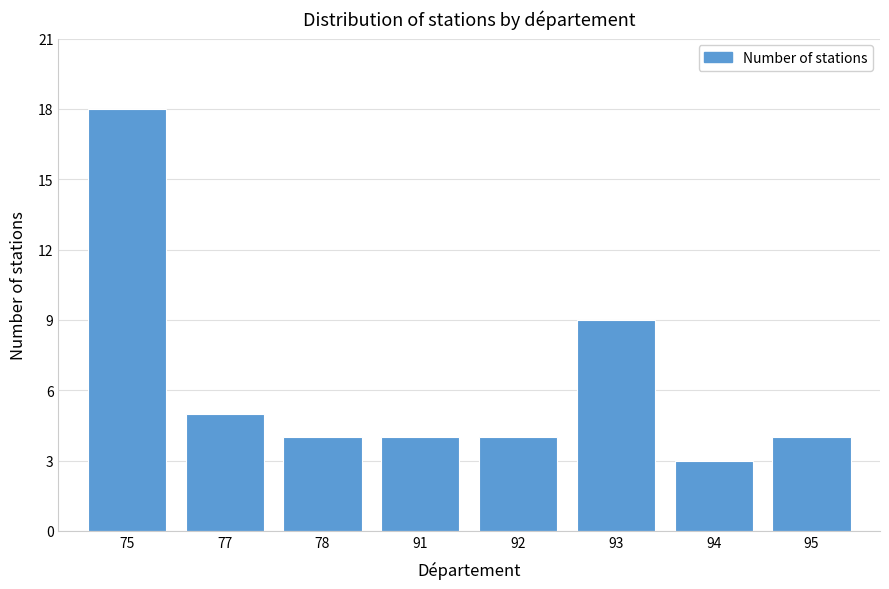

Reading left to right, what are all the values shown in this chart?

18	5	4	4	4	9	3	4